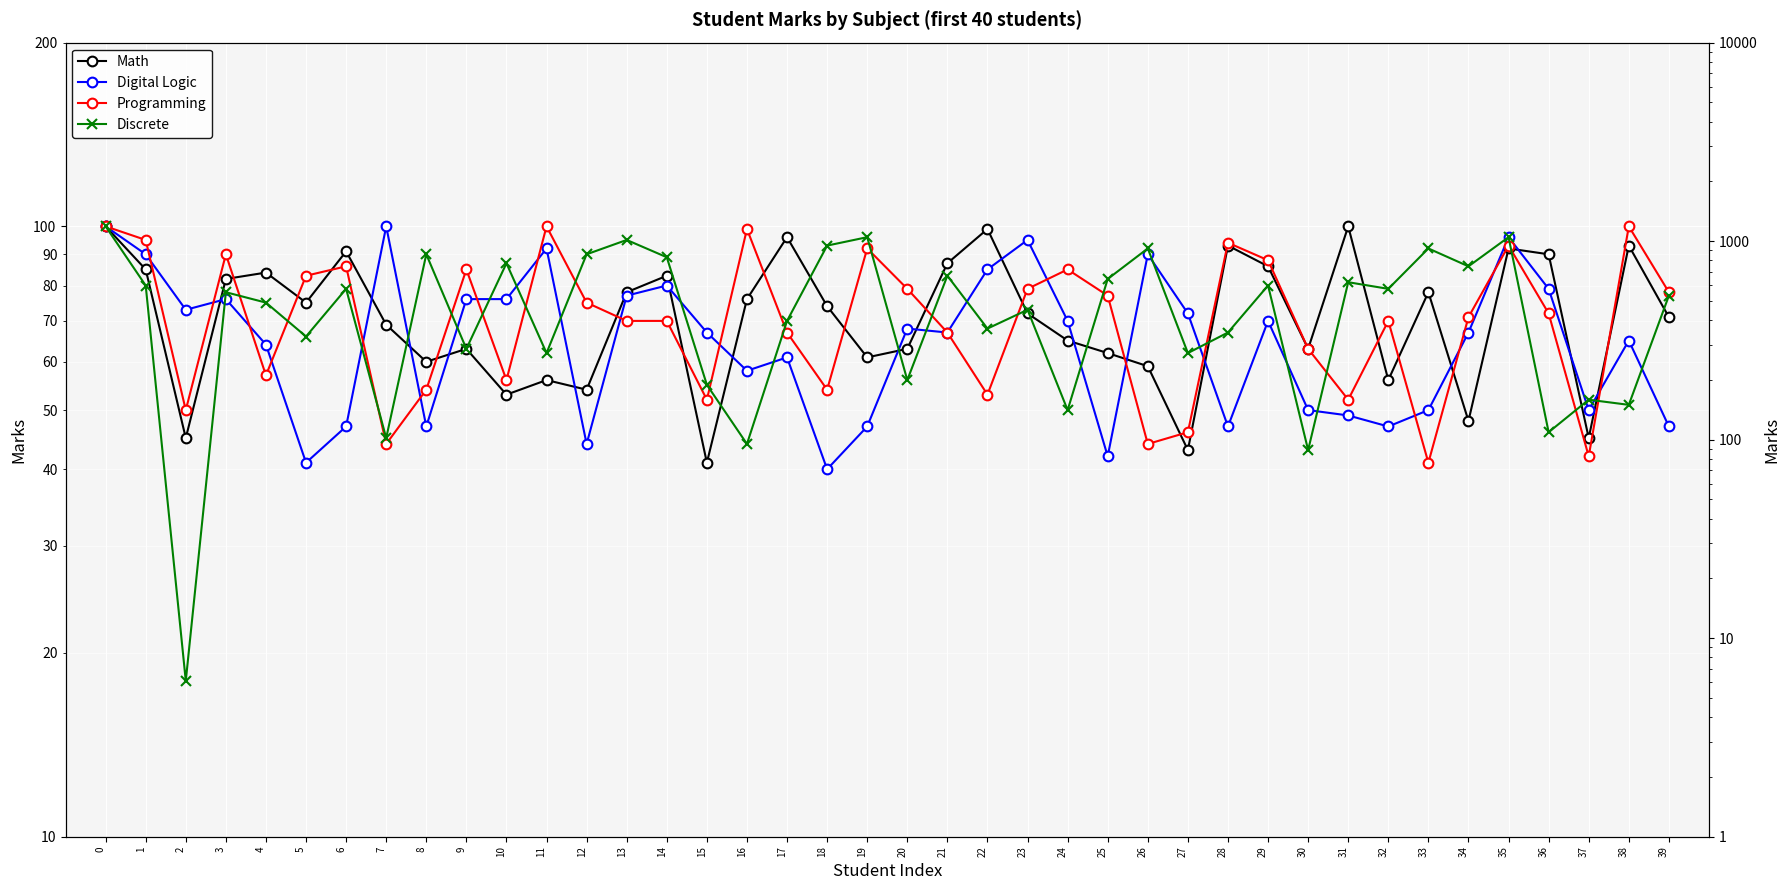

What is the average value of the Programming series?

72